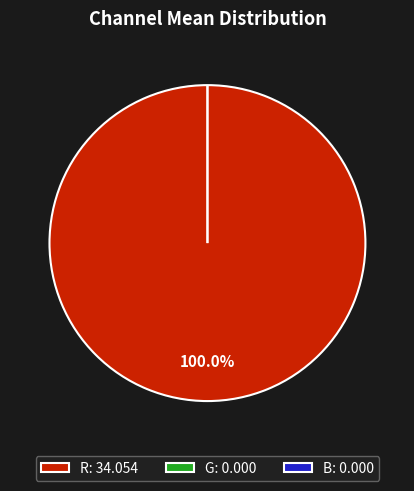

What is the smallest slice in the pie chart?

G